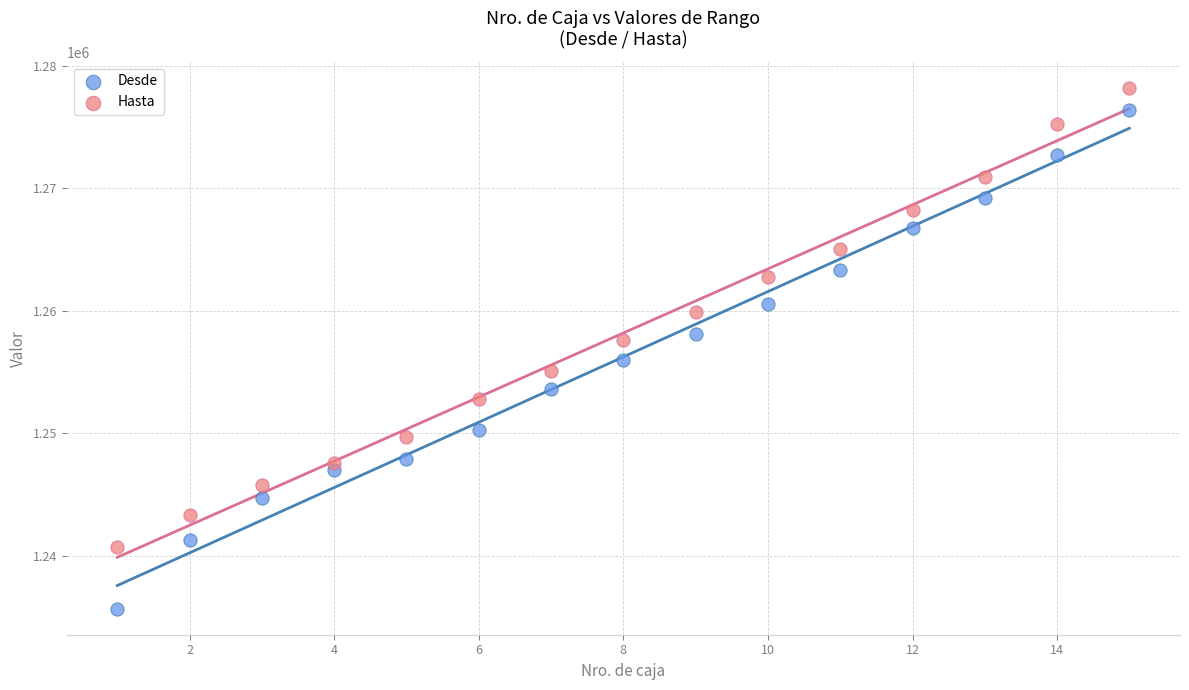

Across all data points, what is the range of X values (max minus min)?

14